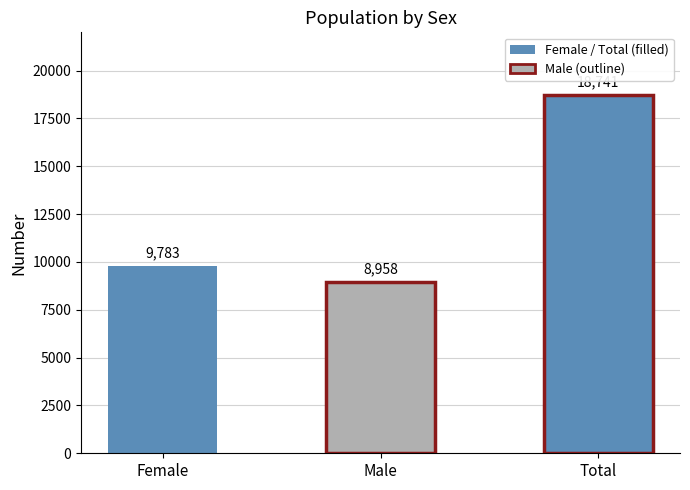

Reading left to right, what are all the values shown in this chart?

9783	8958	18741